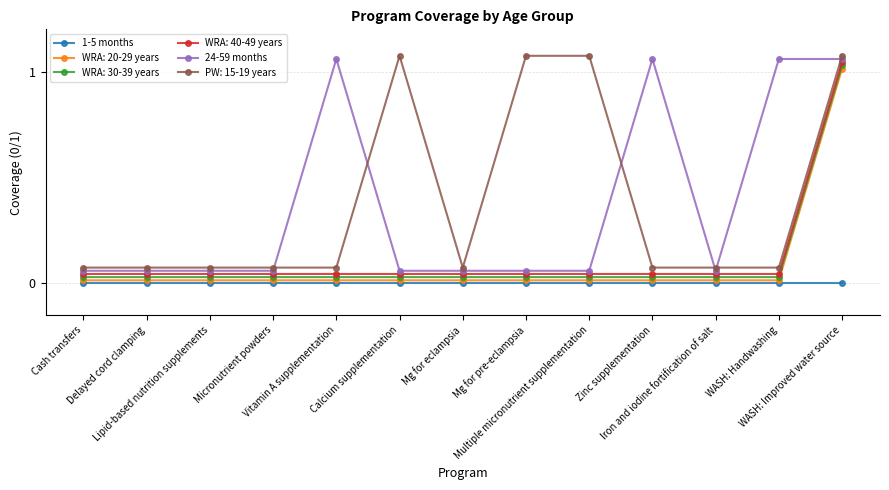

True or false: PW: 15-19 years has more than 0 points higher than both neighbors.

True